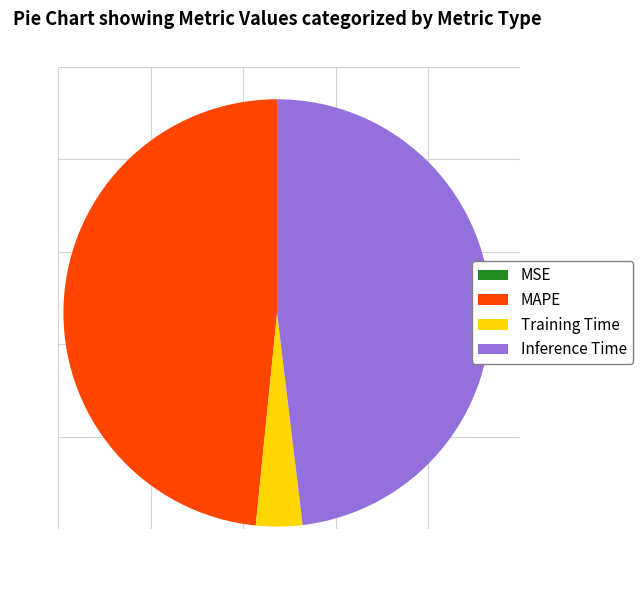

Is Training Time the majority of the pie?

No